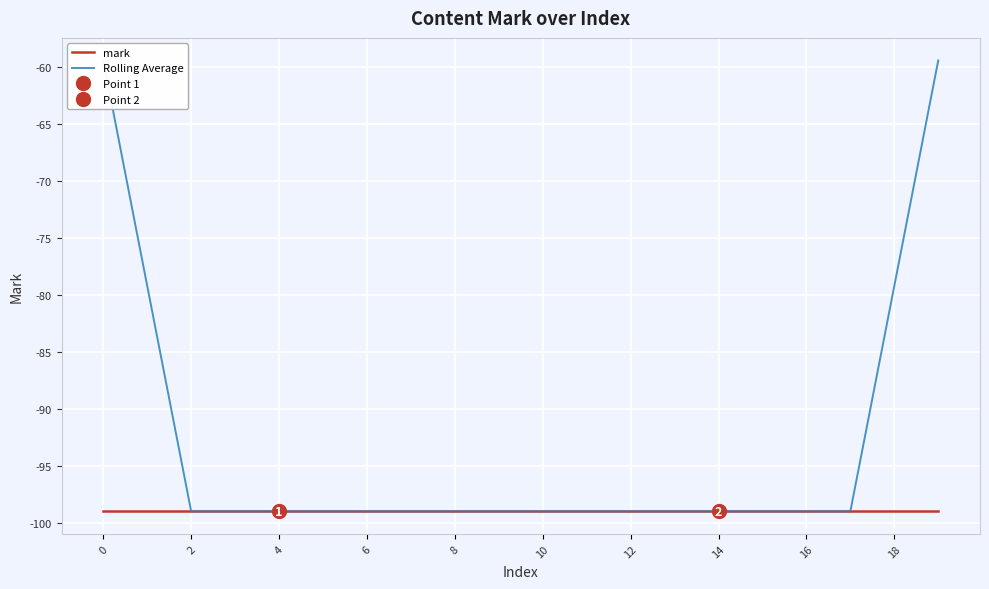

Reading right to left, list all the values displayed in this chart.

mark: -99.0	-99.0	-99.0	-99.0	-99.0	-99.0	-99.0	-99.0	-99.0	-99.0	-99.0	-99.0	-99.0	-99.0	-99.0	-99.0	-99.0	-99.0	-99.0	-99.0
Rolling Average: -59.4	-79.2	-99.0	-99.0	-99.0	-99.0	-99.0	-99.0	-99.0	-99.0	-99.0	-99.0	-99.0	-99.0	-99.0	-99.0	-99.0	-99.0	-79.2	-59.4